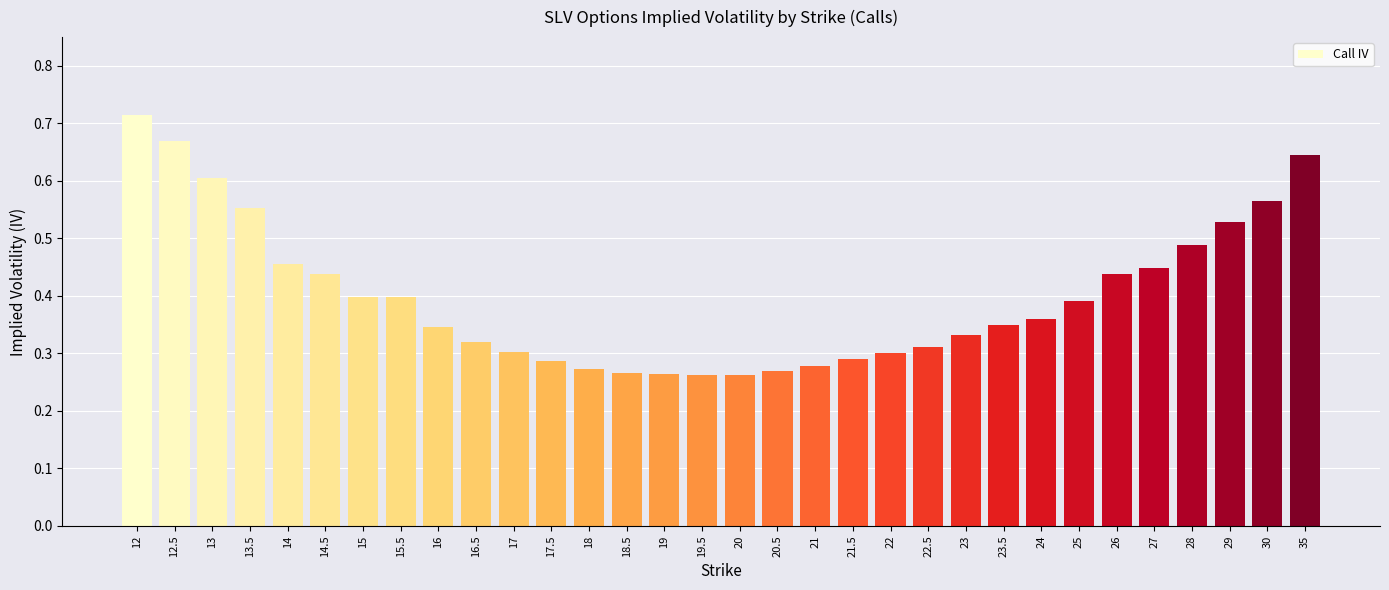

At which category does the chart reach its peak across all series?

12